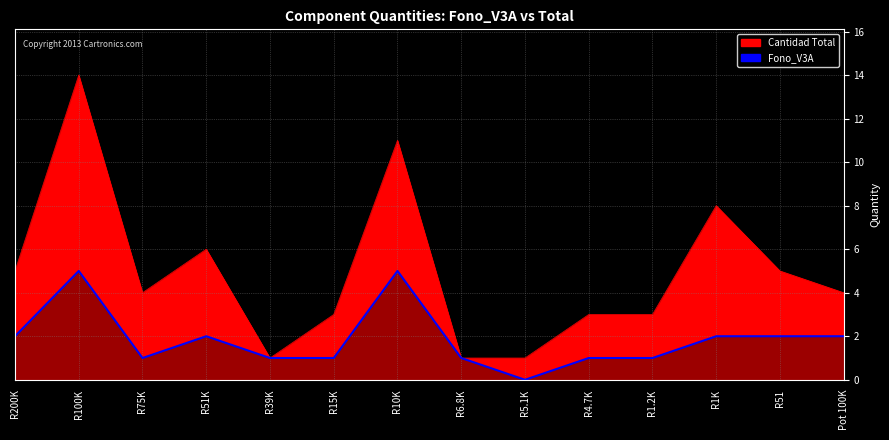

How many values are between 1 and 2?

11